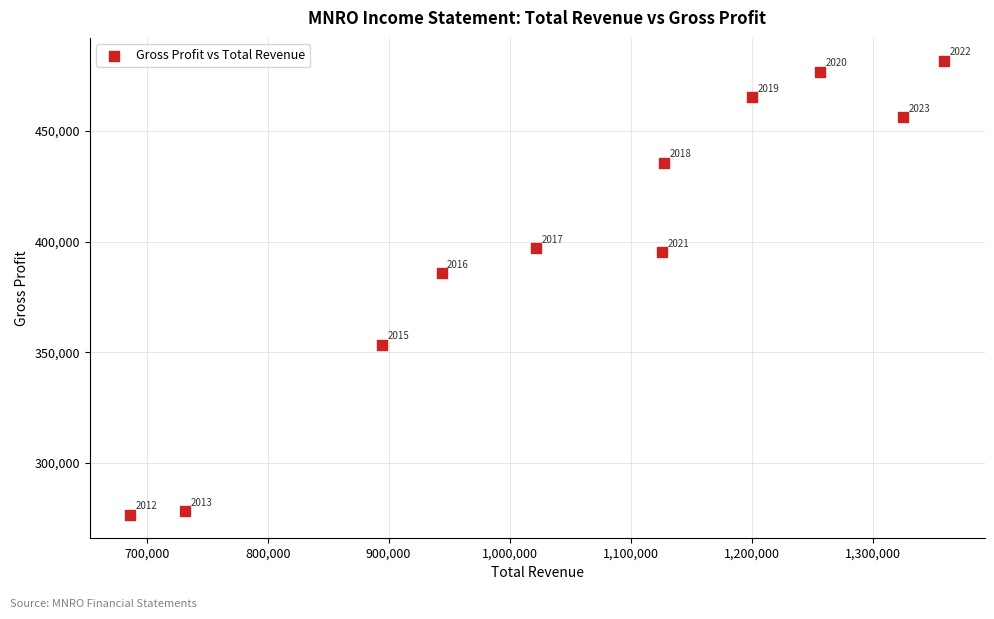

What is the average X value?

1061200